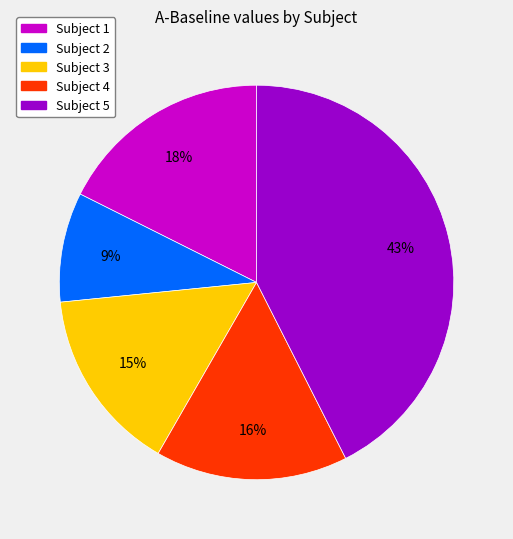

How many segments does this pie chart have?

5